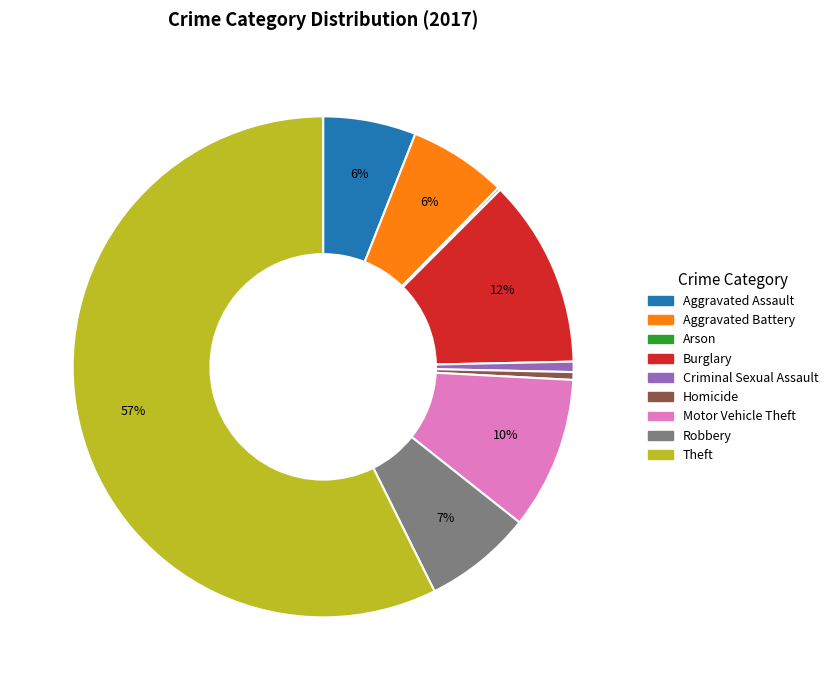

What is the ratio of the value at Criminal Sexual Assault to the value at Motor Vehicle Theft?

0.1